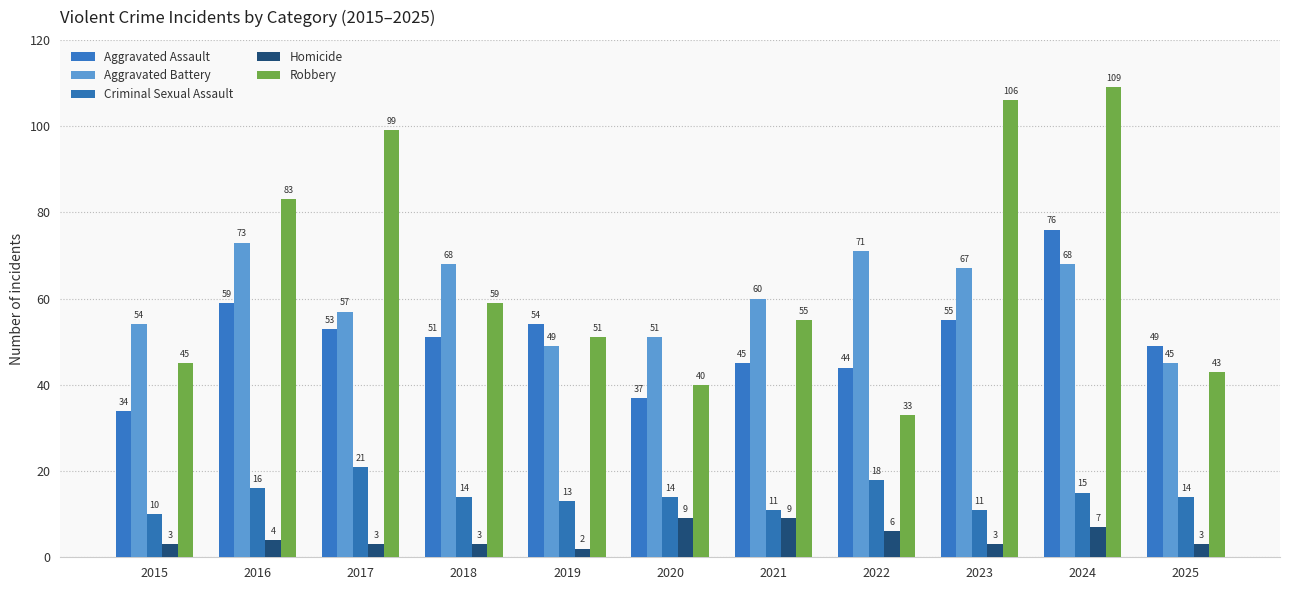

Which series has the largest range (max minus min)?

Robbery